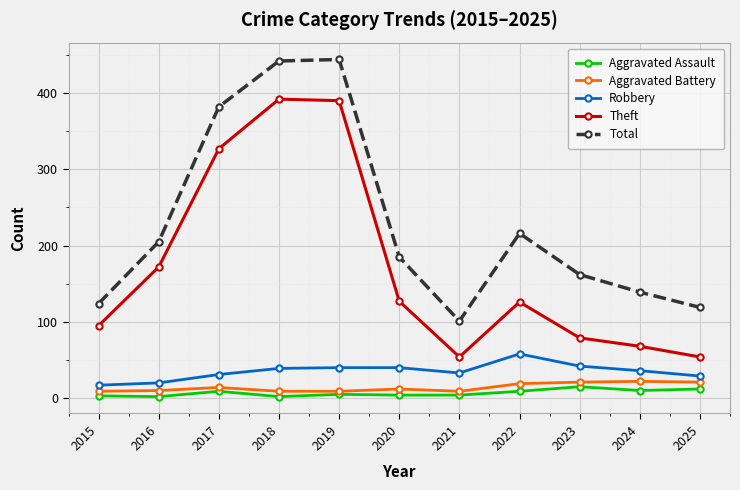

What is the maximum value shown in the chart?

444